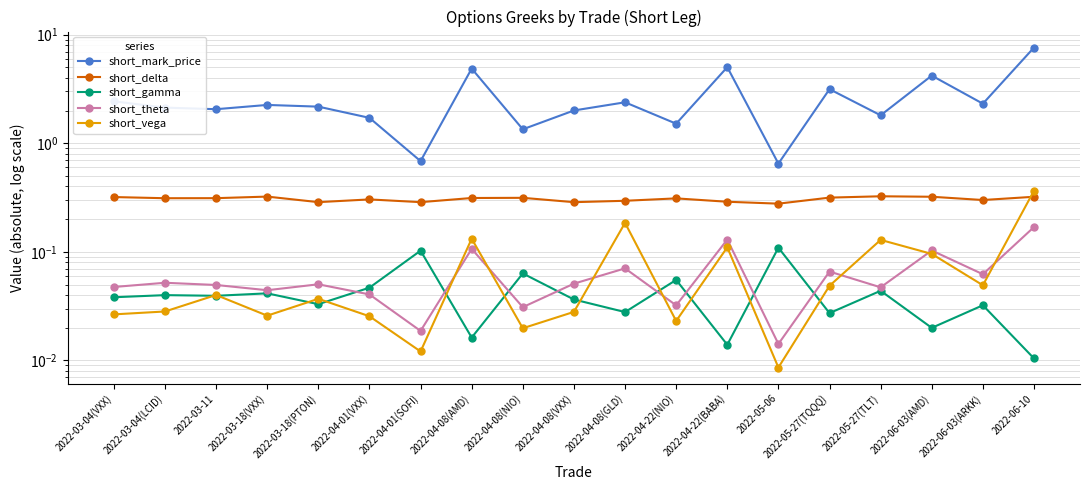

Is the value of short_gamma at 2022-05-27(TLT) greater than the value of short_delta at 2022-04-08(VXX)?

No